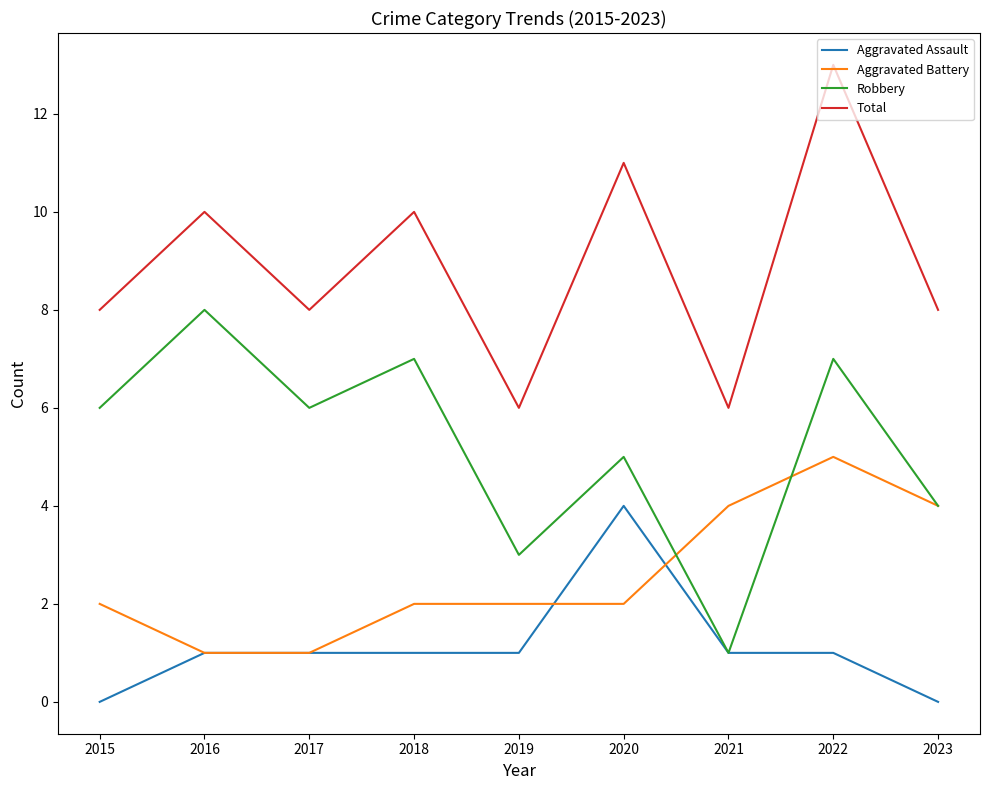

What is the sum of all Total values?

80